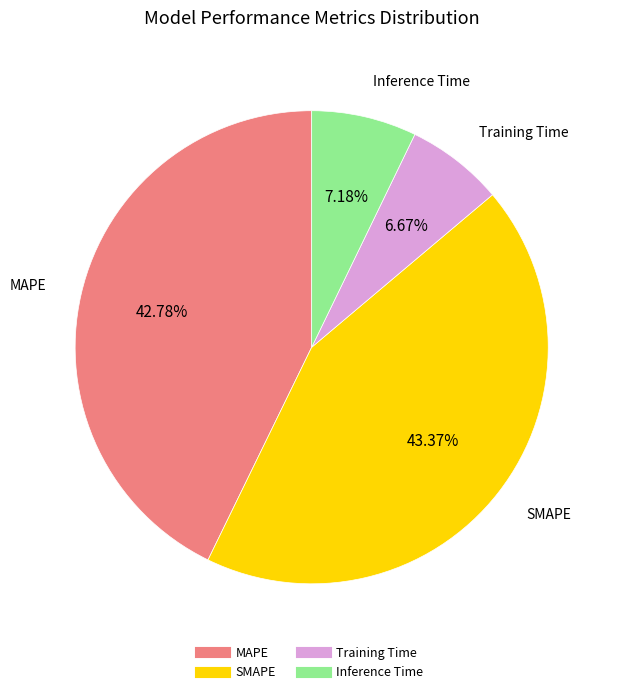

How many slices are in this pie chart?

4